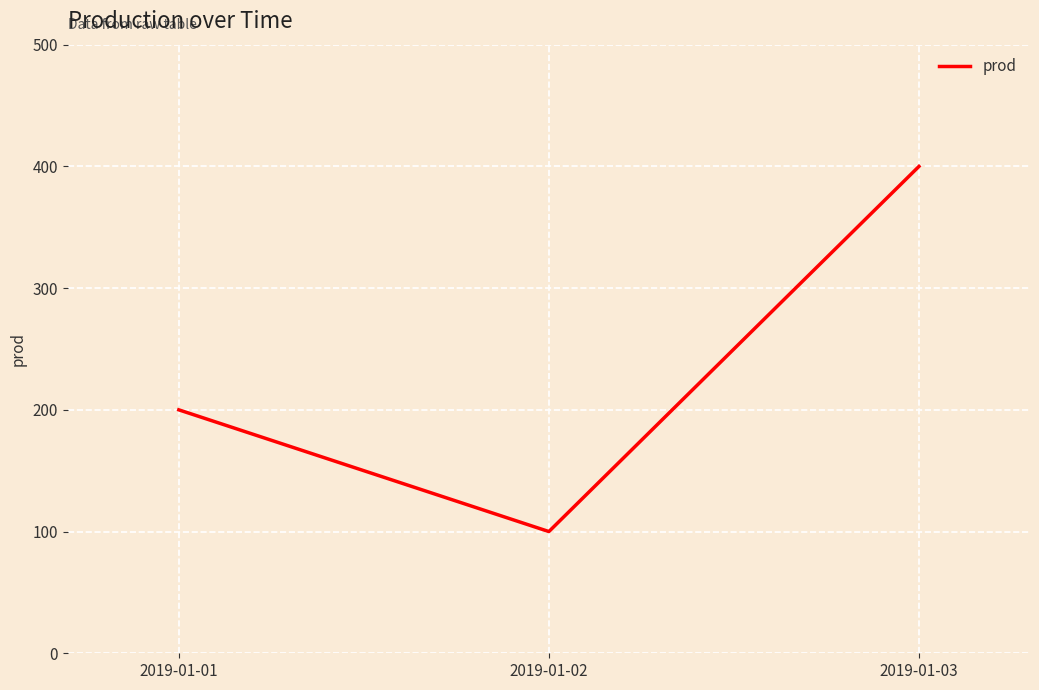

What is the difference between the maximum and second lowest values?

200